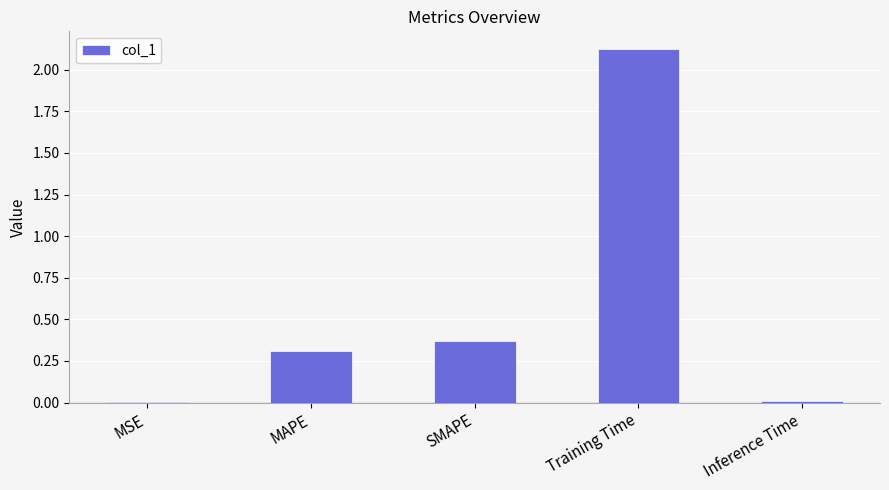

How many data points does each series have?

5